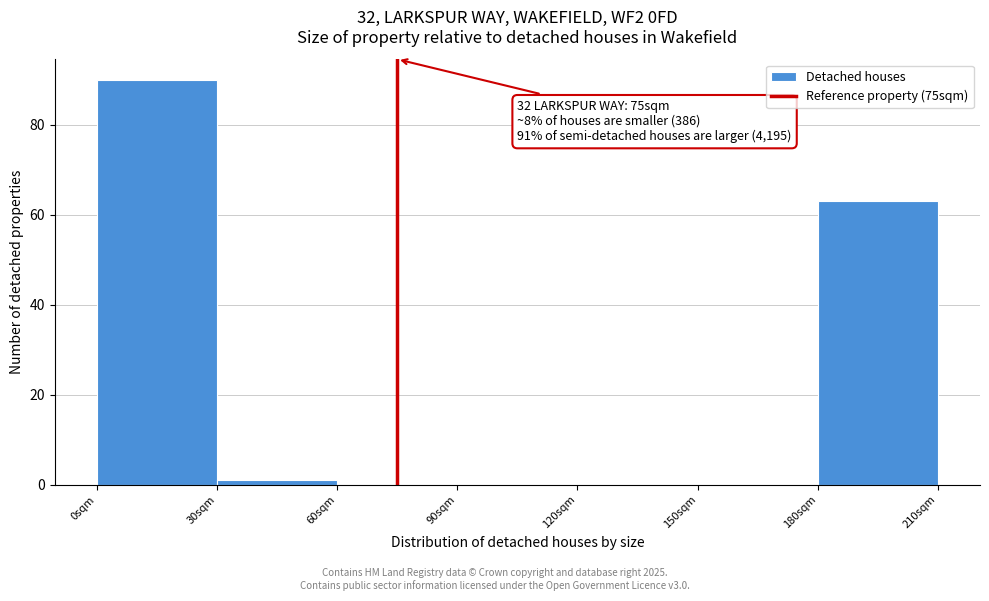

Which range on the x-axis has the tallest bar?

0 to 30